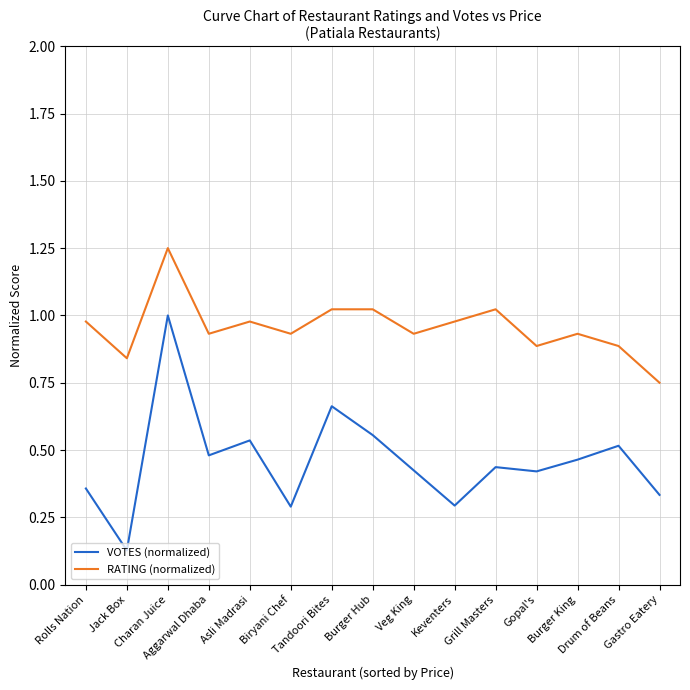

True or false: VOTES (normalized) and RATING (normalized) cross at least once.

False